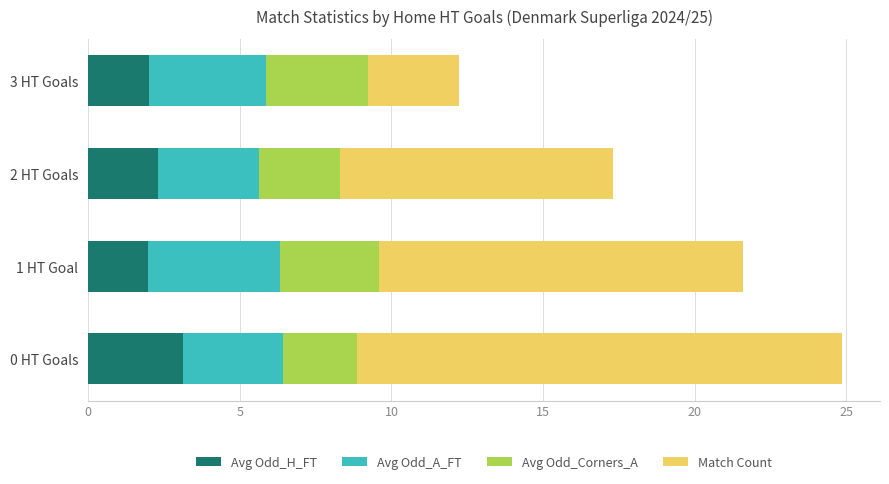

Which category has the highest value in the Avg Odd_H_FT series?

0 HT Goals